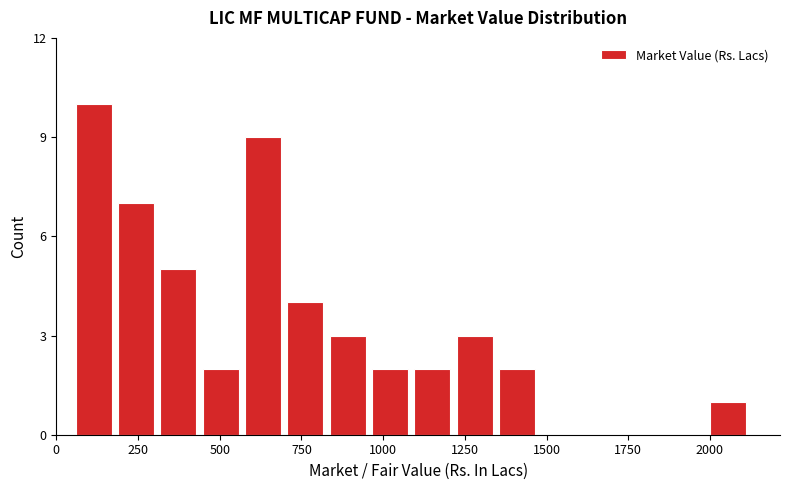

Read against the x-axis, roughly where is the centre of the tallest bar?

100